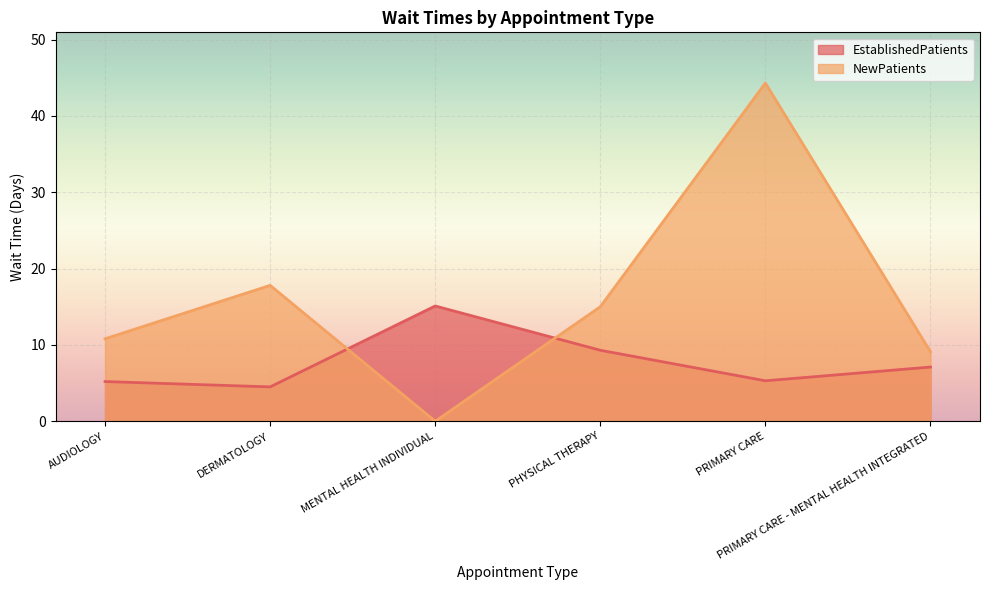

What is the label of the 4th point from the left?

PHYSICAL THERAPY